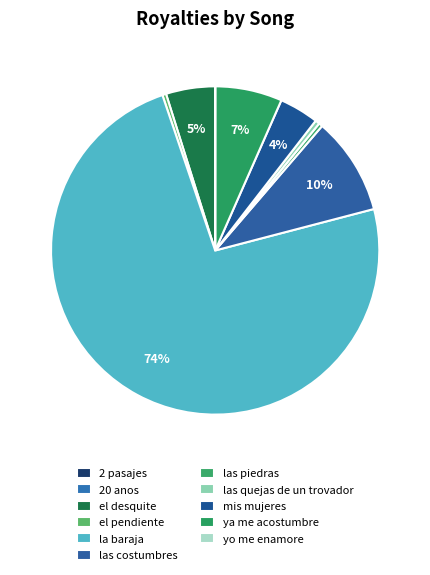

To the nearest percent, what percentage of the pie is el desquite?

5%